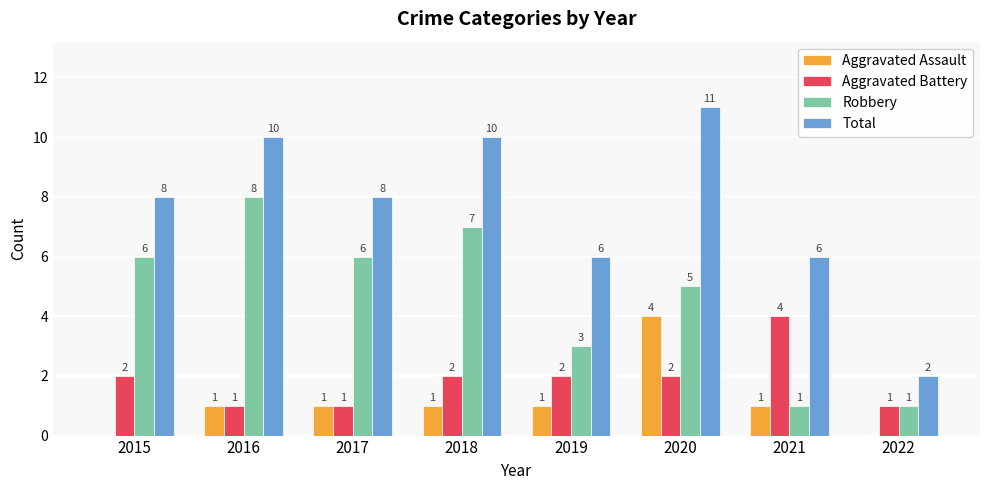

Which series changed the most between 2021 and 2022?

Total